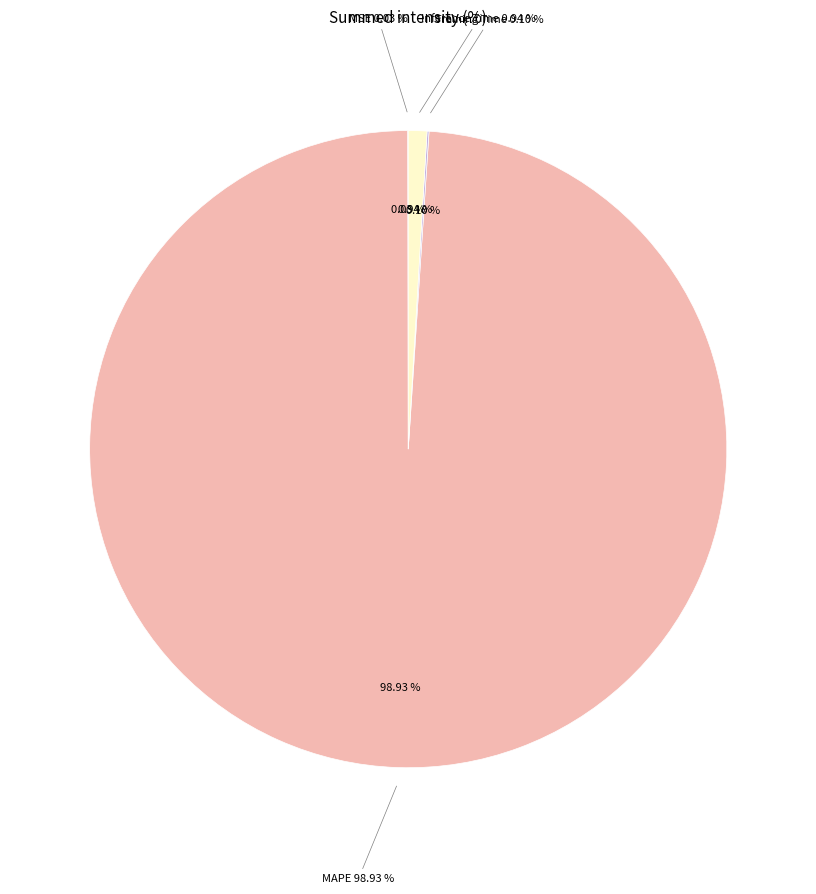

Count the number of slices in the pie.

4